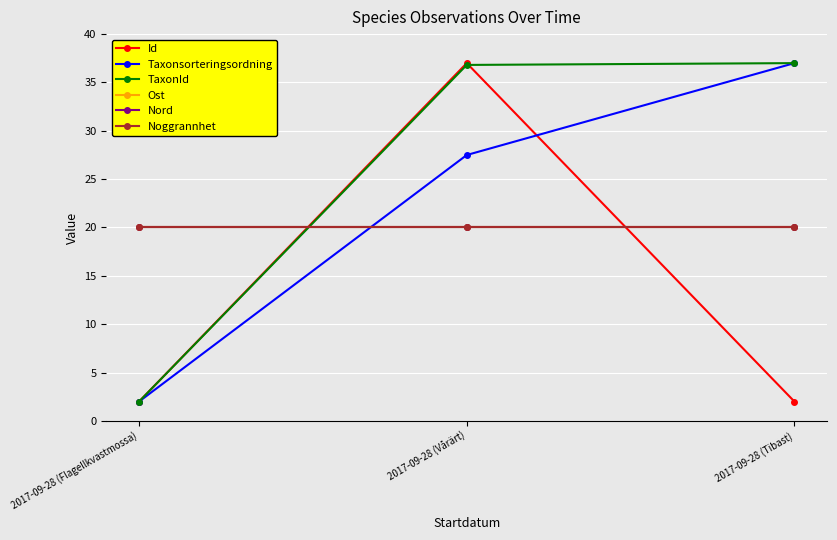

What is the smallest value displayed?

2.0